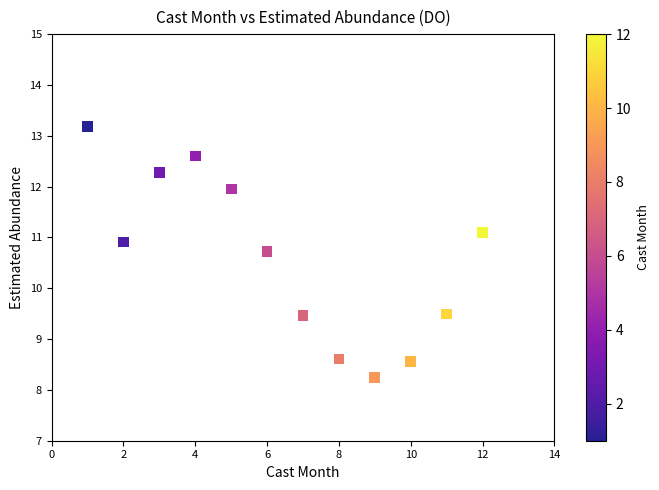

What is the average X value?

6.5